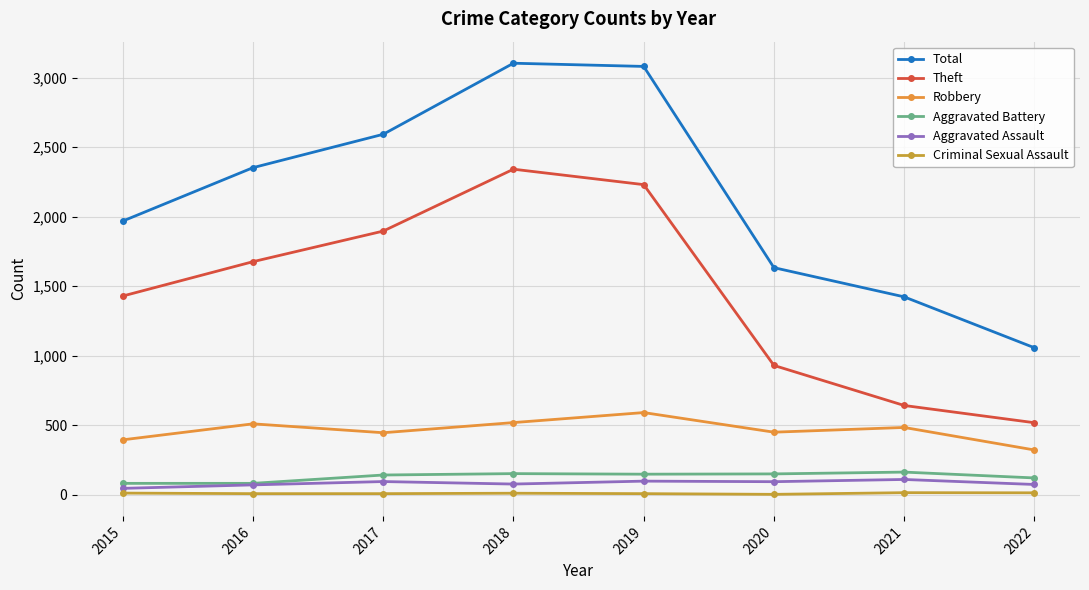

Reading left to right, what are all the values shown in this chart?

Total: 1968	2352	2592	3103	3080	1633	1423	1057
Theft: 1429	1676	1896	2341	2230	930	642	518
Robbery: 395	510	446	519	591	450	484	322
Aggravated Battery: 82	82	142	152	148	150	163	121
Aggravated Assault: 46	71	95	77	98	94	110	74
Criminal Sexual Assault: 12	8	8	11	8	3	15	14